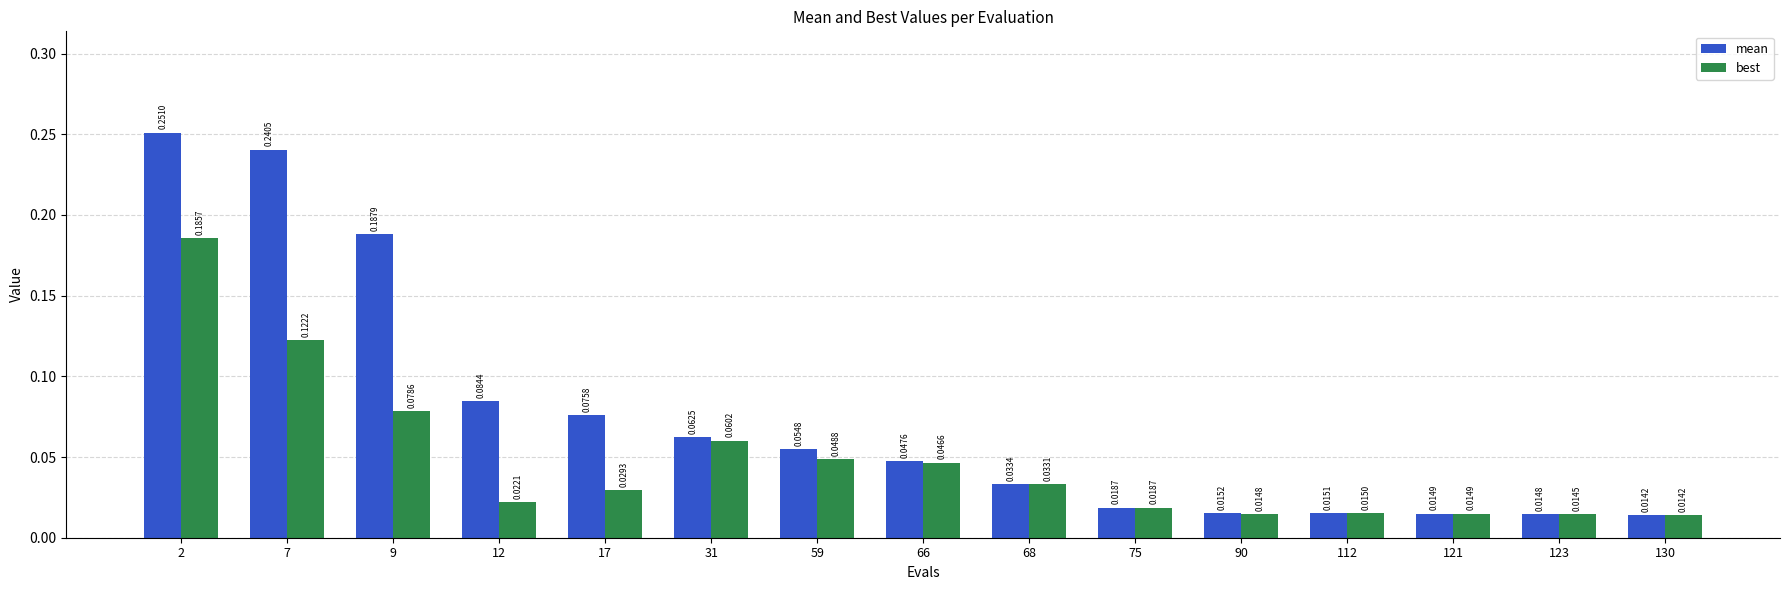

Between 59 and 123, which series saw the biggest shift?

mean